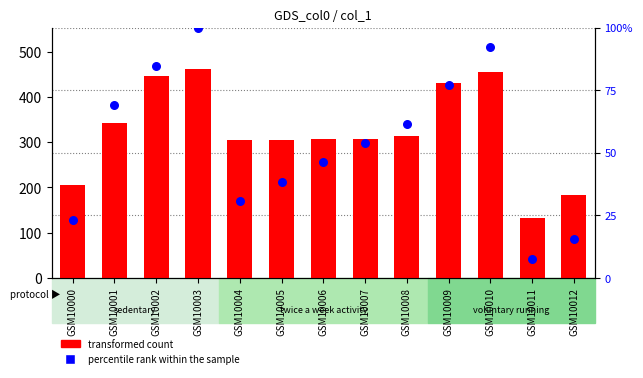

What is the total value across all series at GSM10005?

343.5